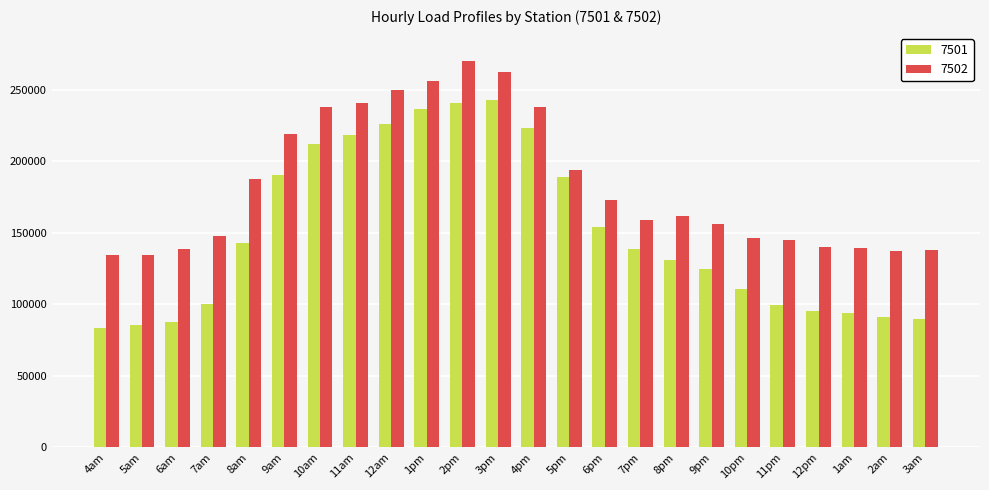

Does the chart contain stacked bars?

No